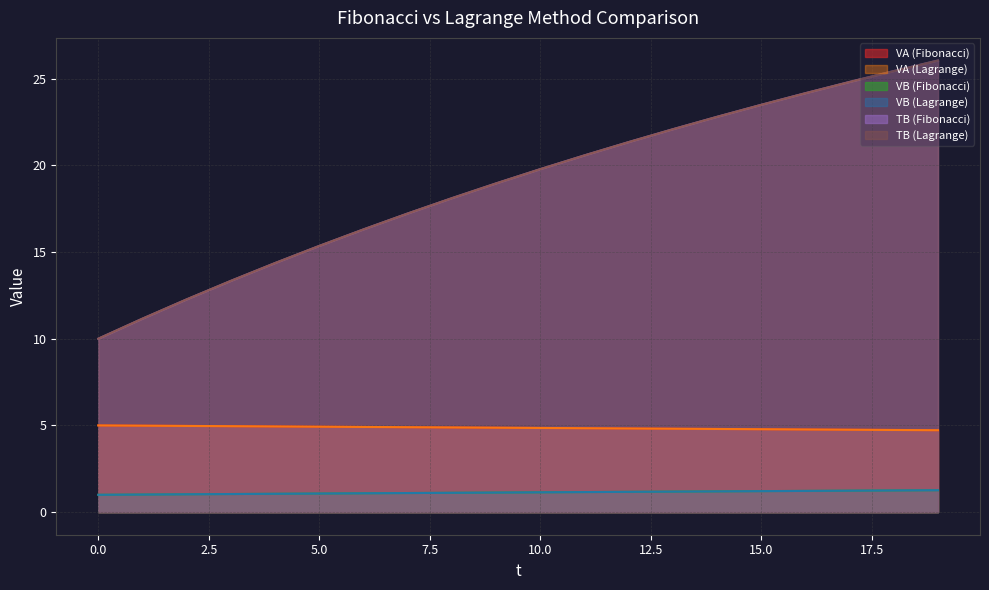

True or false: TB (Fibonacci) has more than 1 points higher than both neighbors.

False